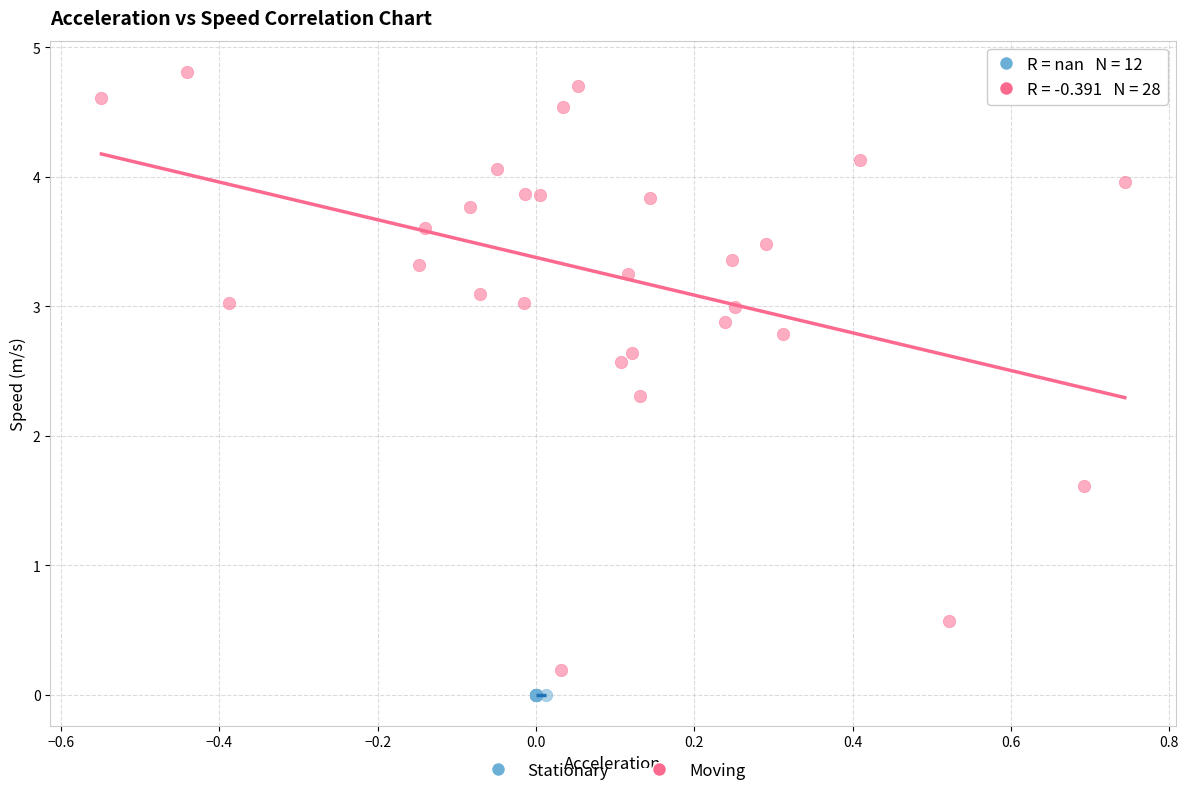

Which series reaches the maximum Y coordinate?

Moving